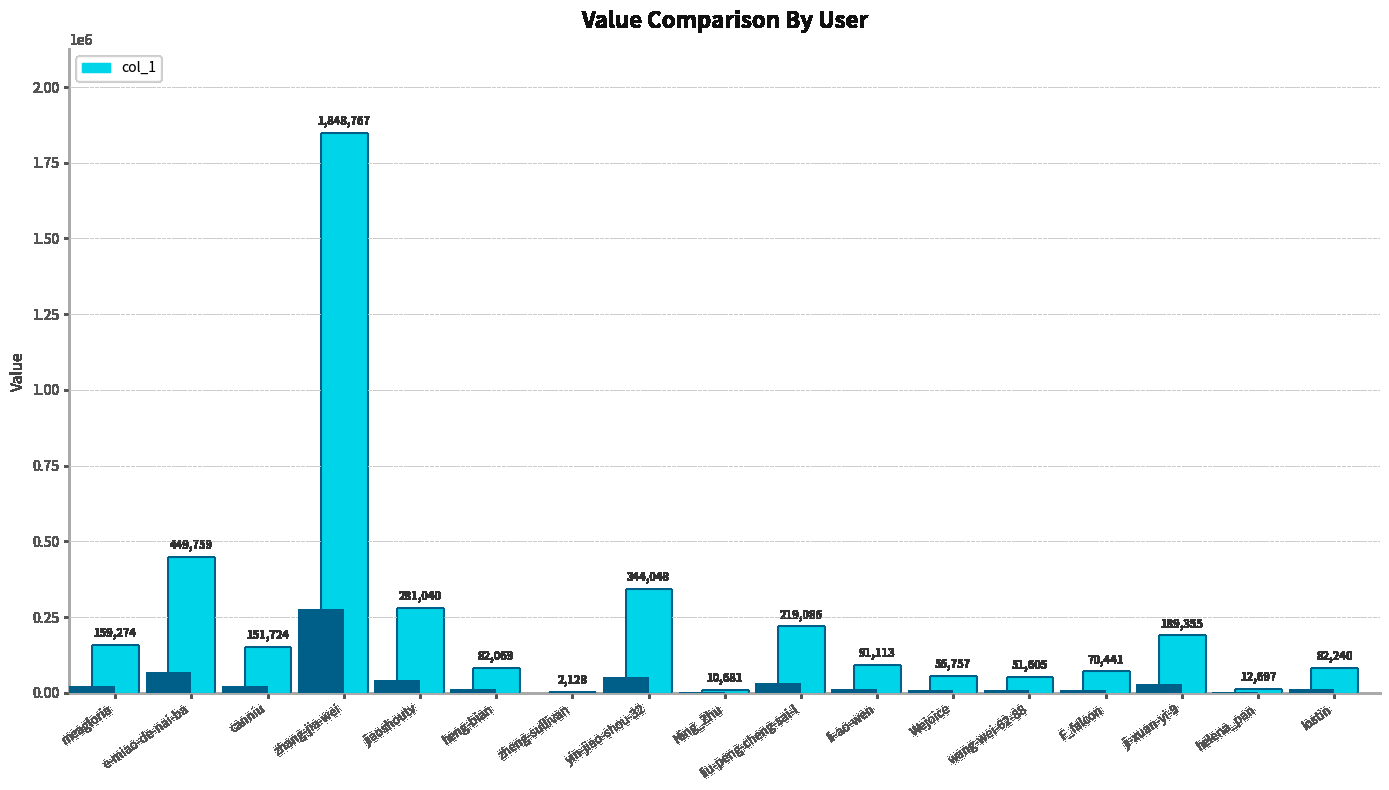

What is the label of the 8th bar from the left?

yin-jiao-shou-32